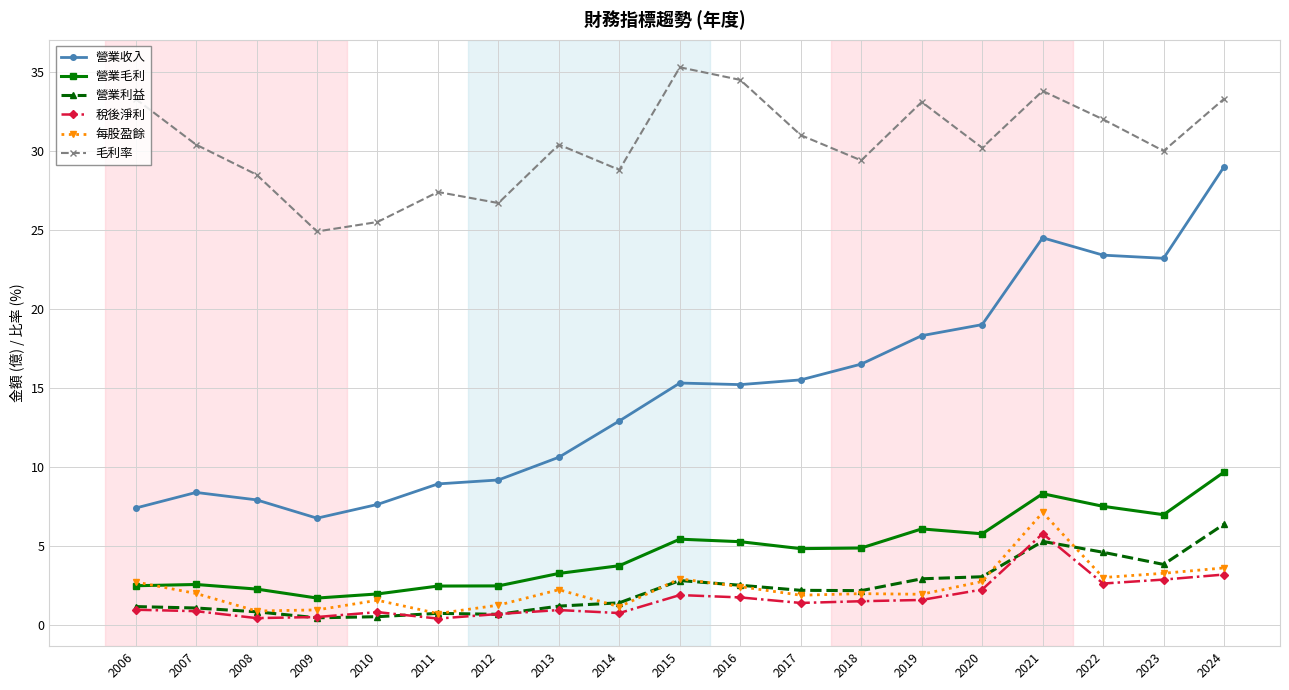

What is the value of the 毛利率 point at the 1st from the left?

33.3